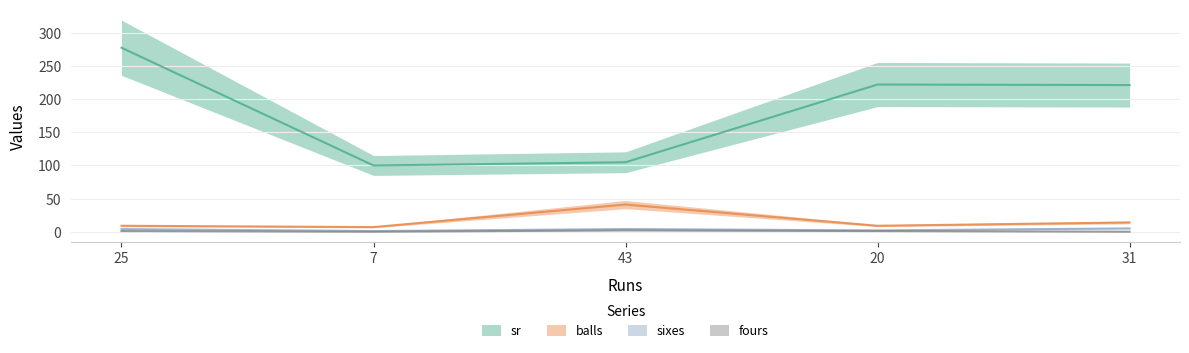

How many values in the fours series exceed 1?

1